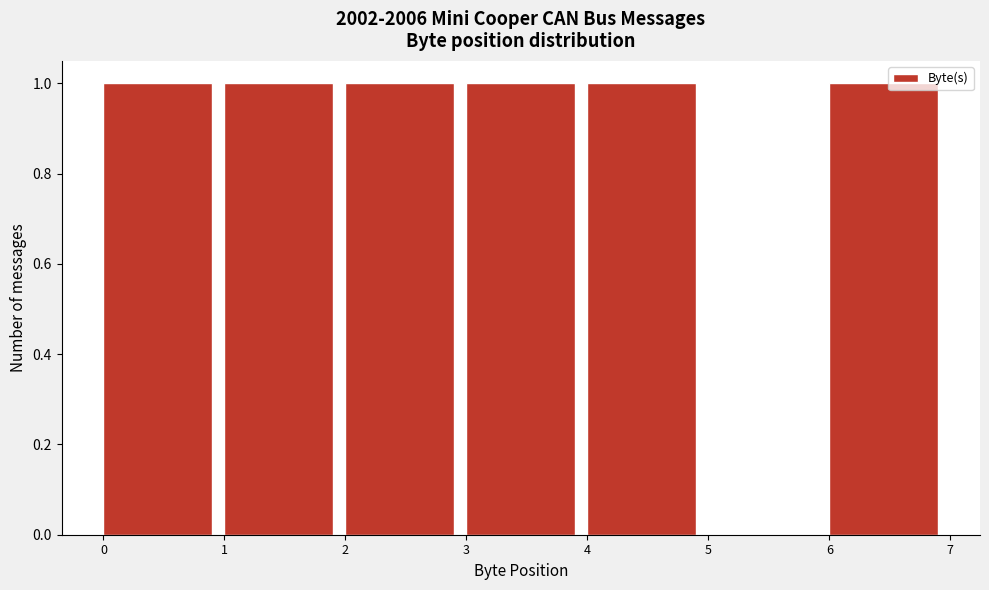

Reading left to right, transcribe this chart: for each bar, give the range it covers on the x-axis and its height. The values are not printed on the chart, so give them approximately, as read against the axis.

0 to 1: 1
1 to 2: 1
2 to 3: 1
3 to 4: 1
4 to 5: 1
5 to 6: 0
6 to 7: 1